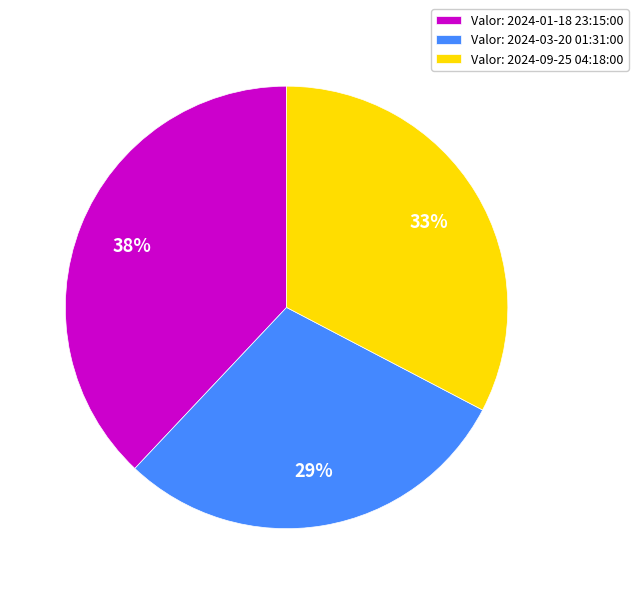

Which slice is the largest?

Valor: 2024-01-18 23:15:00